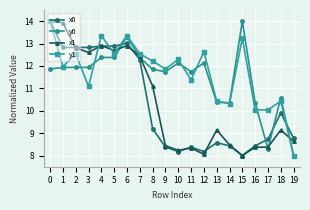

Which series ends up on top after the final intersection of x1 and y0?

x1